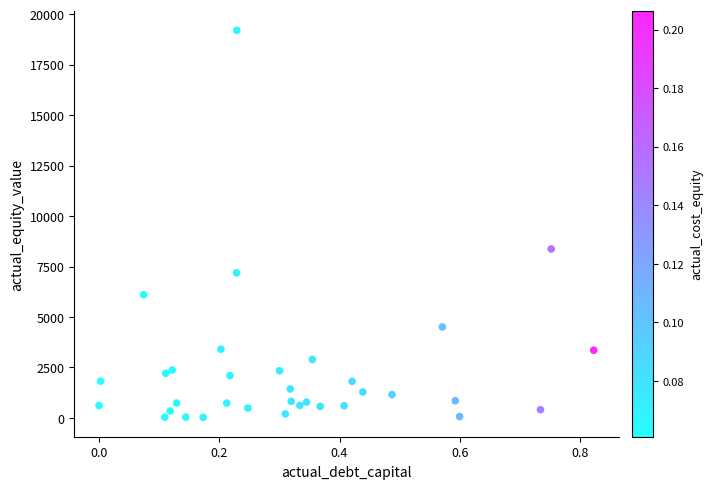

What is the range of Y values (max minus min)?

19177.3